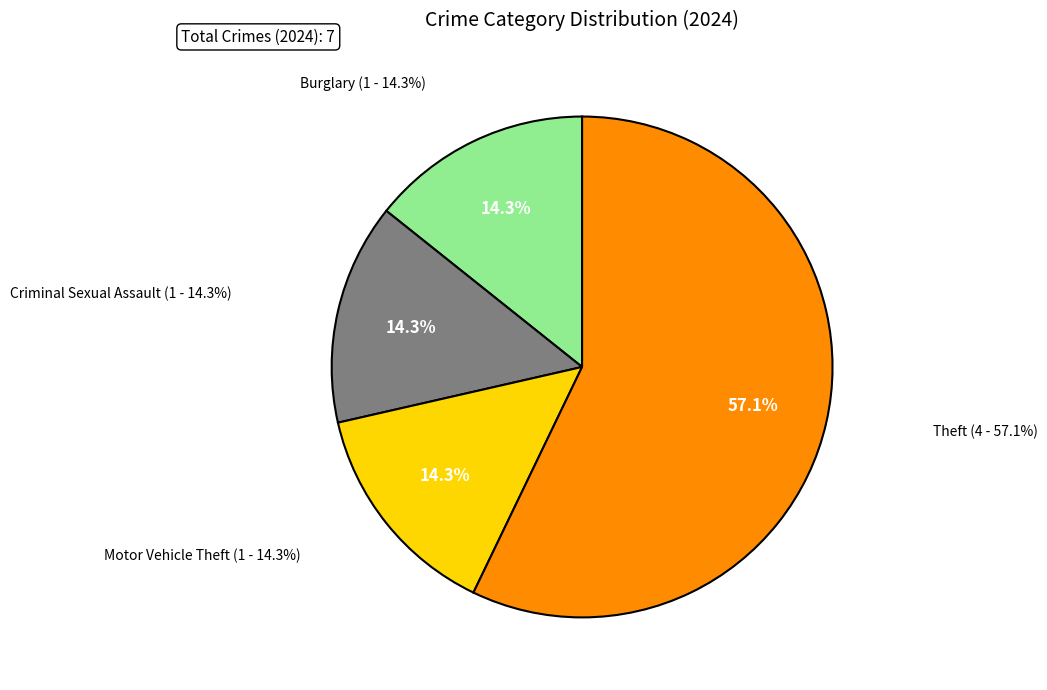

Which has a higher value, Aggravated Assault or Criminal Sexual Assault?

Criminal Sexual Assault